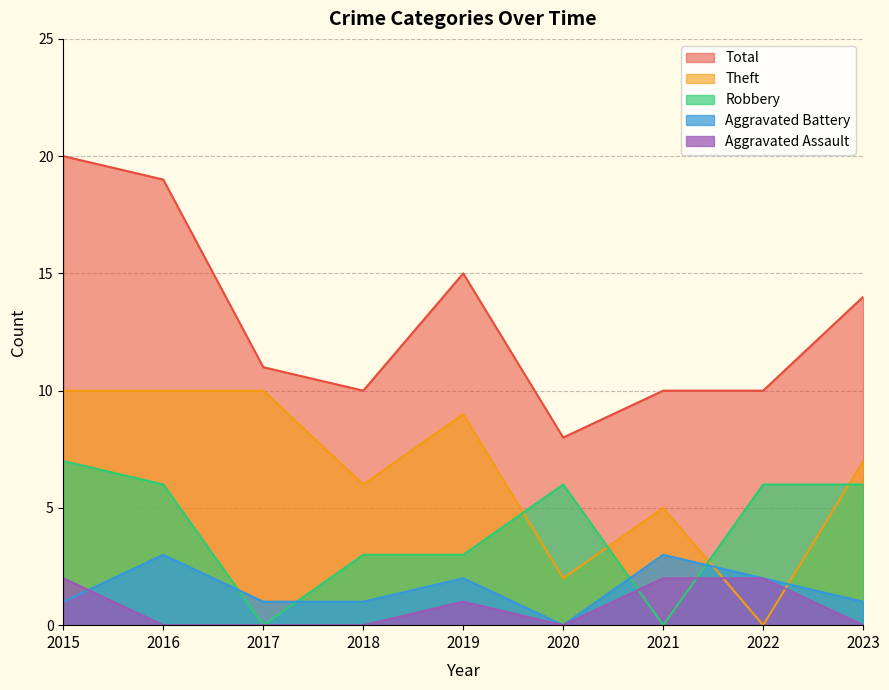

Between 2016 and 2022, which series saw the biggest shift?

Theft